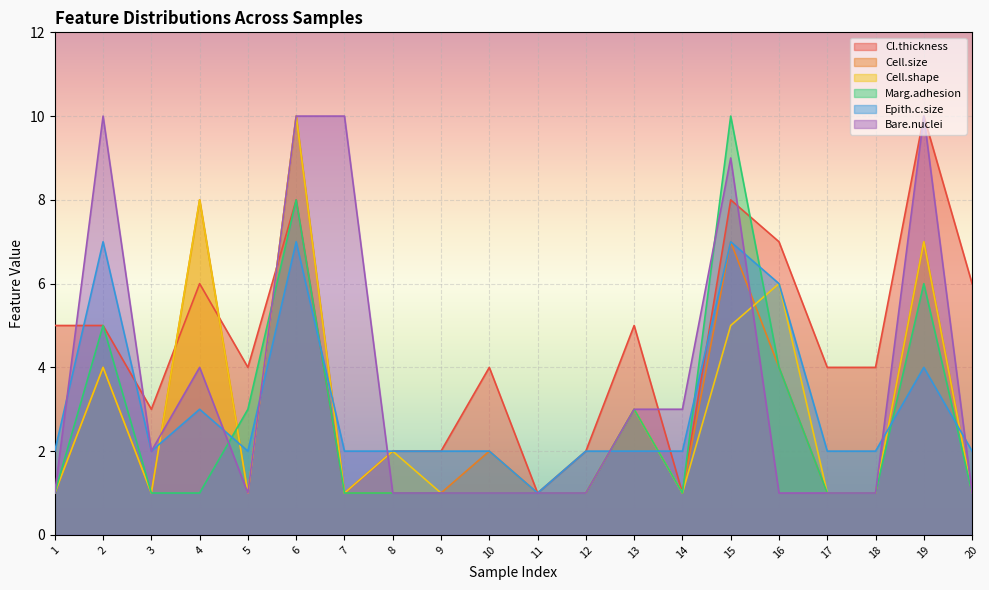

What are all the series names shown in the legend?

Cl.thickness, Cell.size, Cell.shape, Marg.adhesion, Epith.c.size, Bare.nuclei